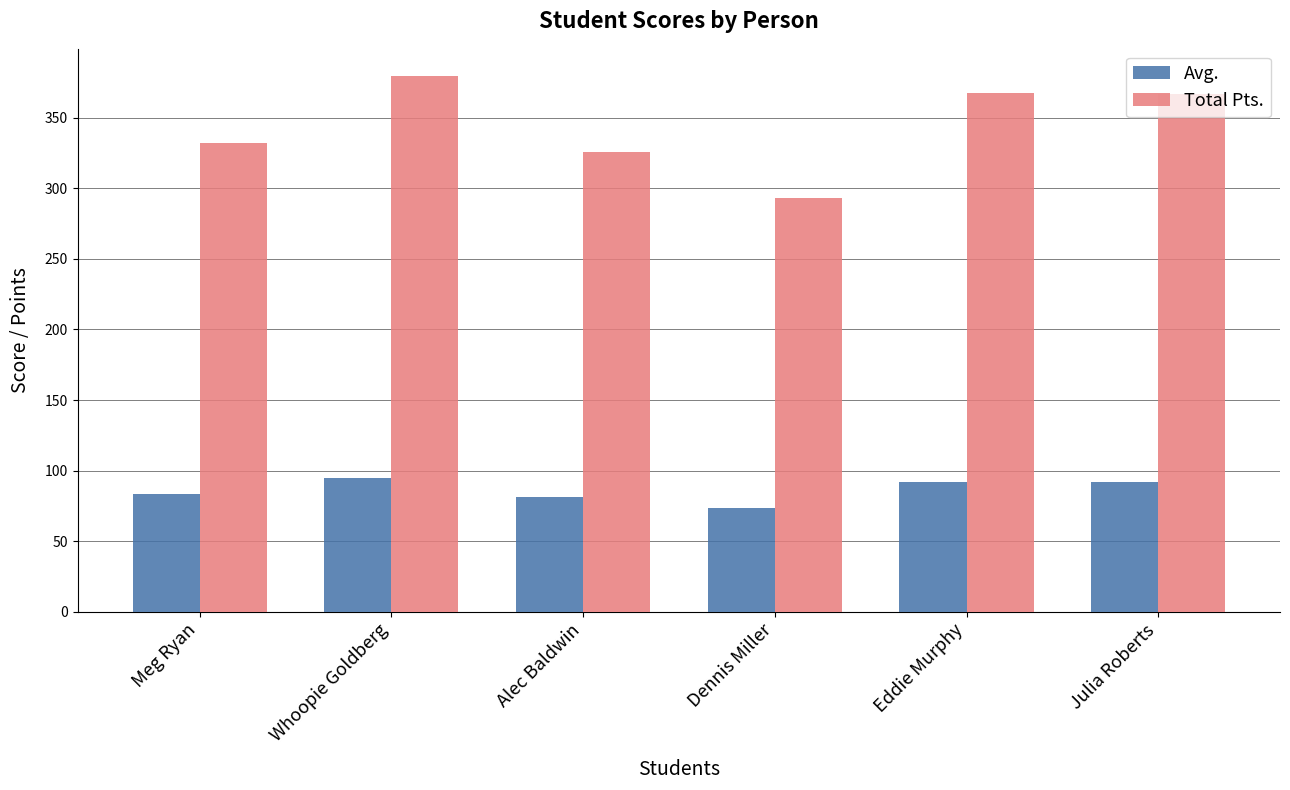

Rank the series by their average value, from highest to lowest.

Total Pts., Avg.